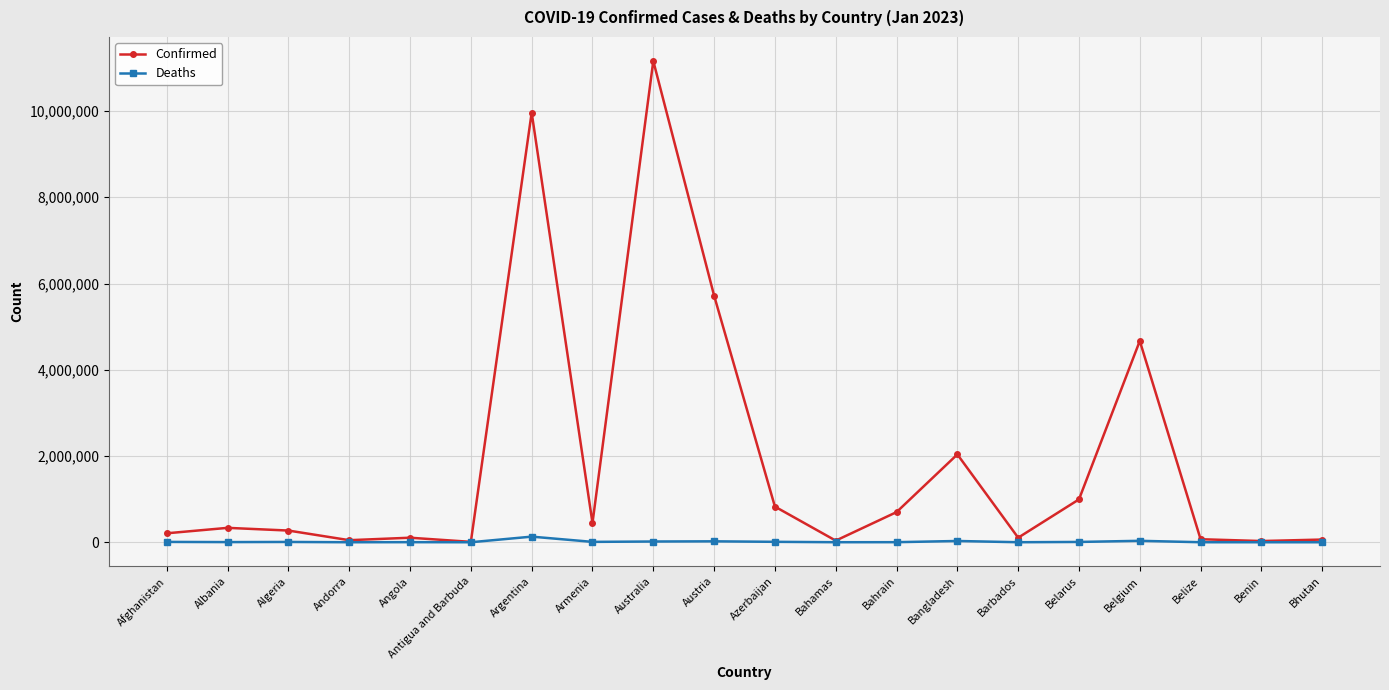

The Confirmed series shows 2552501 at Argentina. True or false?

False